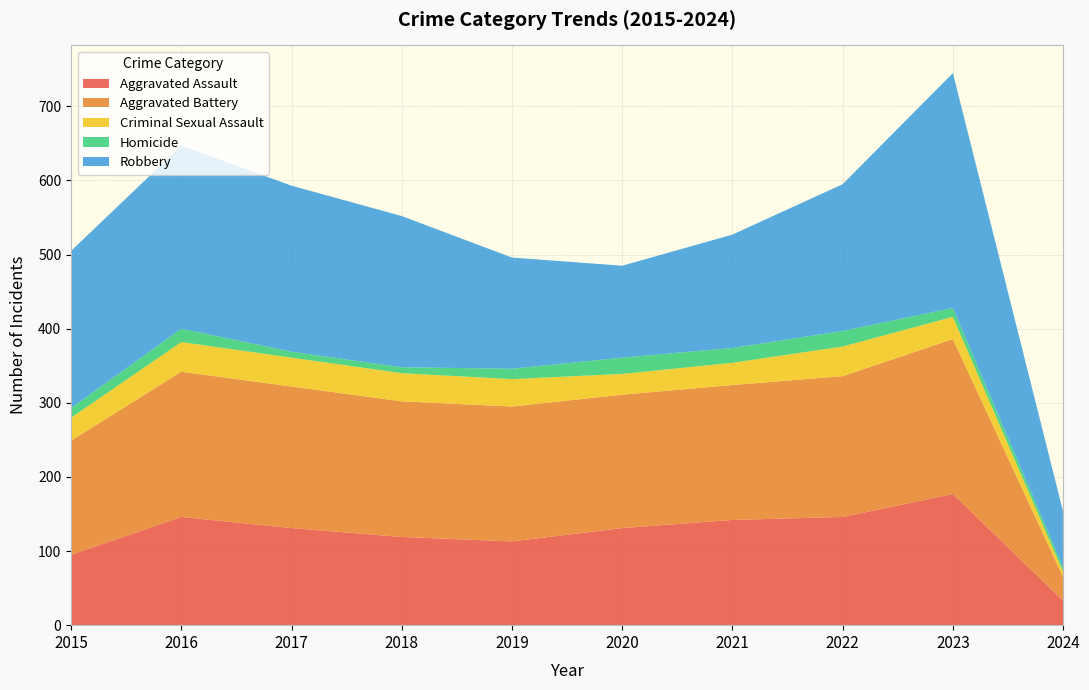

Reading left to right, what are all the values shown in this chart?

Aggravated Assault: 95	146	131	119	113	131	142	146	177	33
Aggravated Battery: 154	196	191	183	182	180	182	190	209	32
Criminal Sexual Assault: 31	40	39	38	37	28	30	40	30	7
Homicide: 13	18	8	8	14	22	20	21	12	6
Robbery: 212	247	224	204	150	124	153	198	317	75